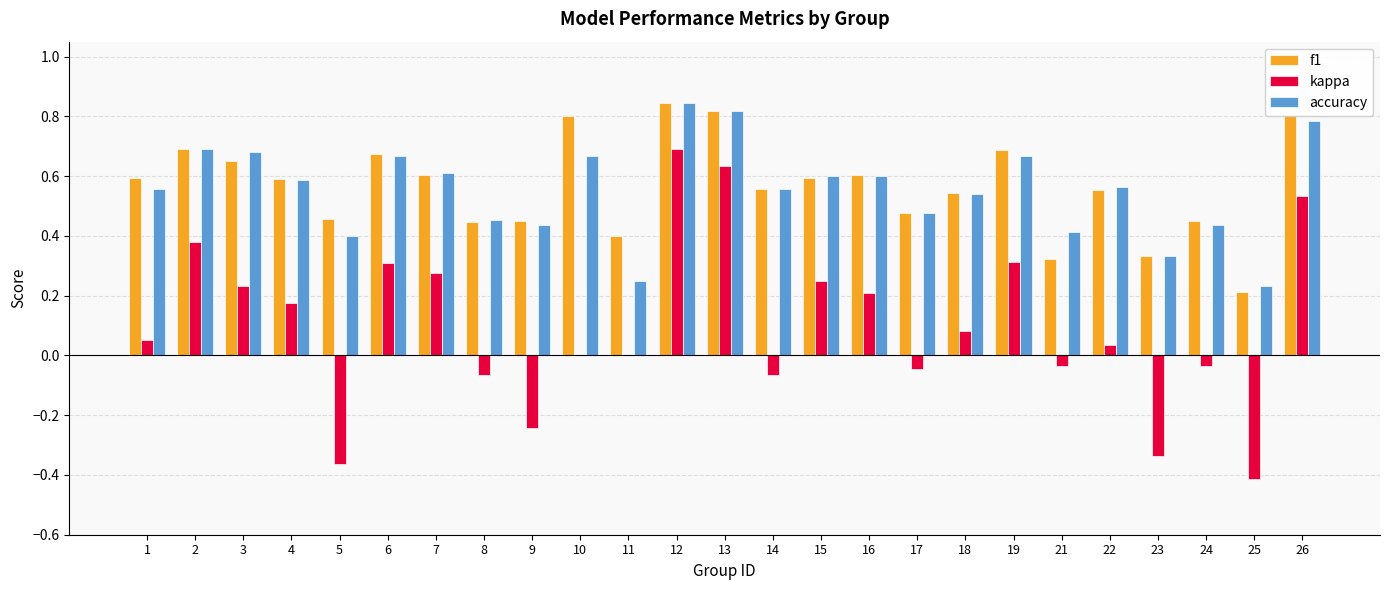

How many groups of bars are there?

25